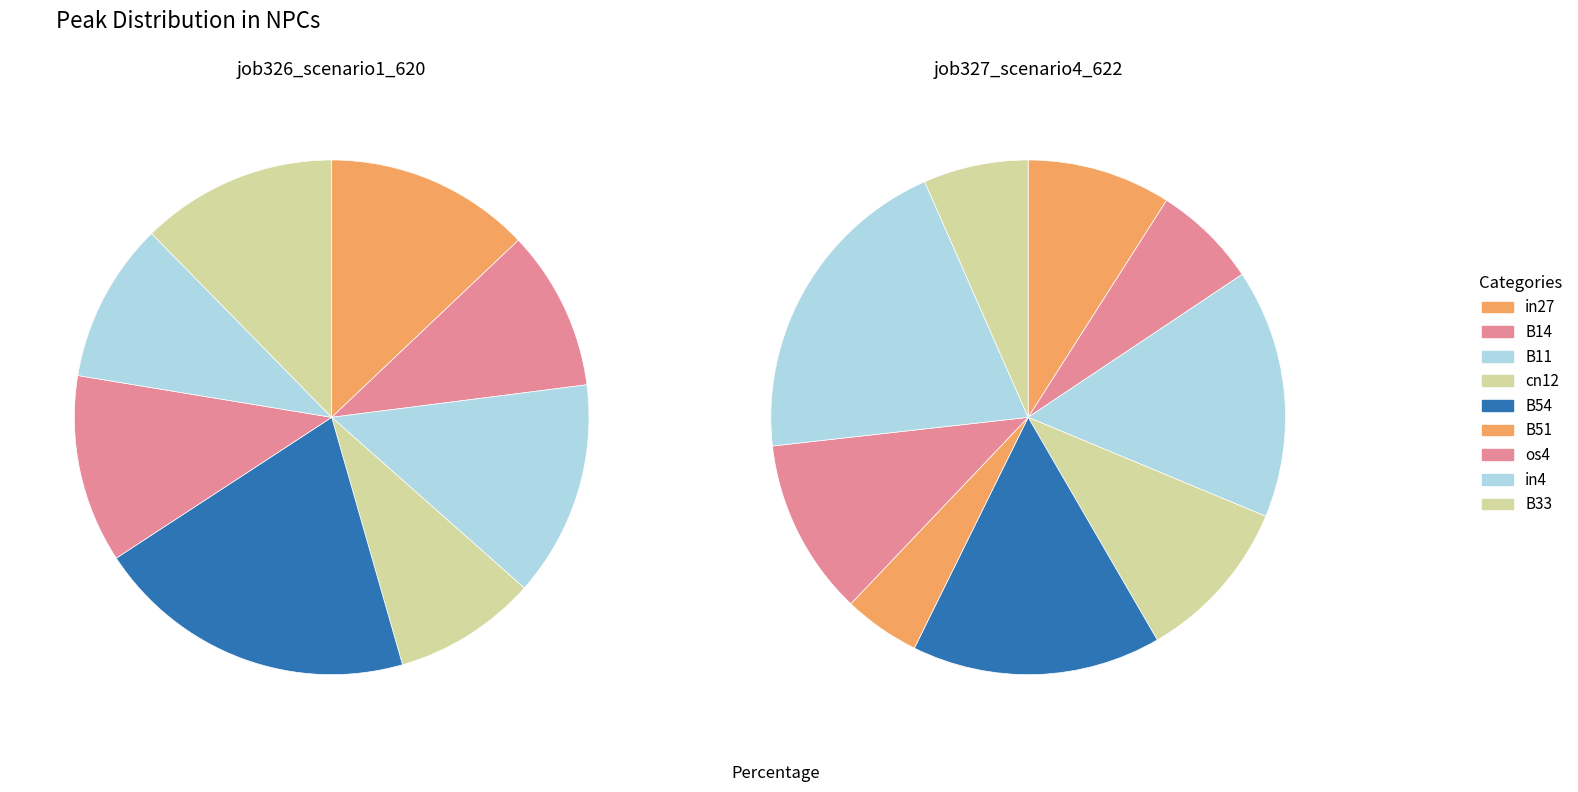

Rank the categories by job326_scenario1_620 value from lowest to highest.

B51, cn12, B14, in4, os4, B33, in27, B11, B54